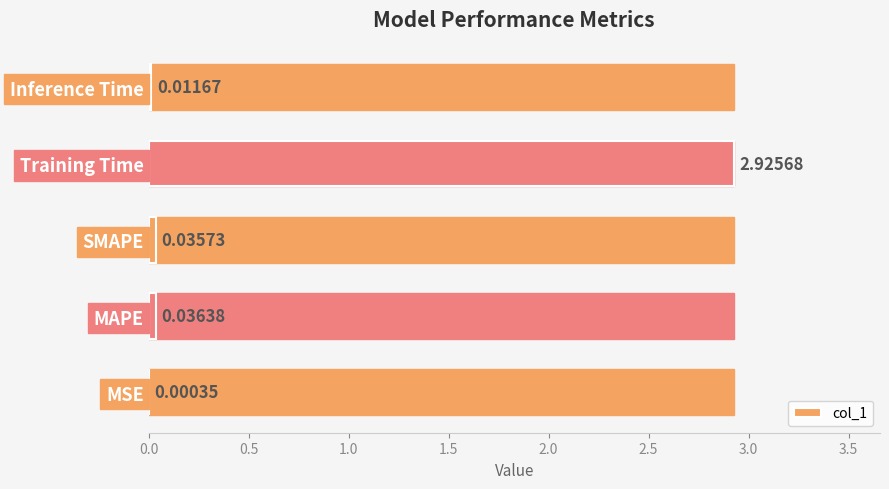

At which label is the value closest to 1?

MAPE